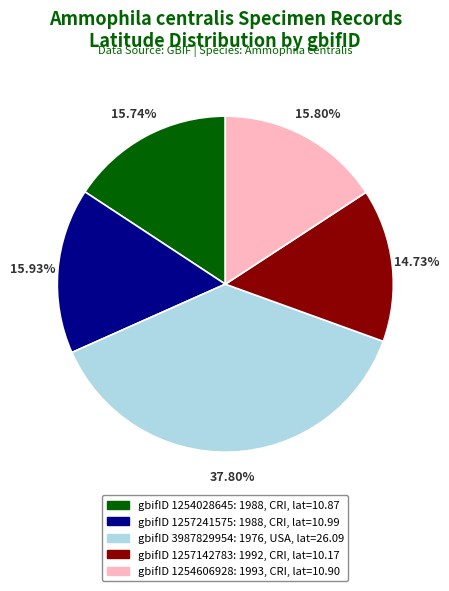

What is the ratio of the value at gbifID 1254606928: 1993, CRI, lat=10.90 to the value at gbifID 1257241575: 1988, CRI, lat=10.99?

1.0